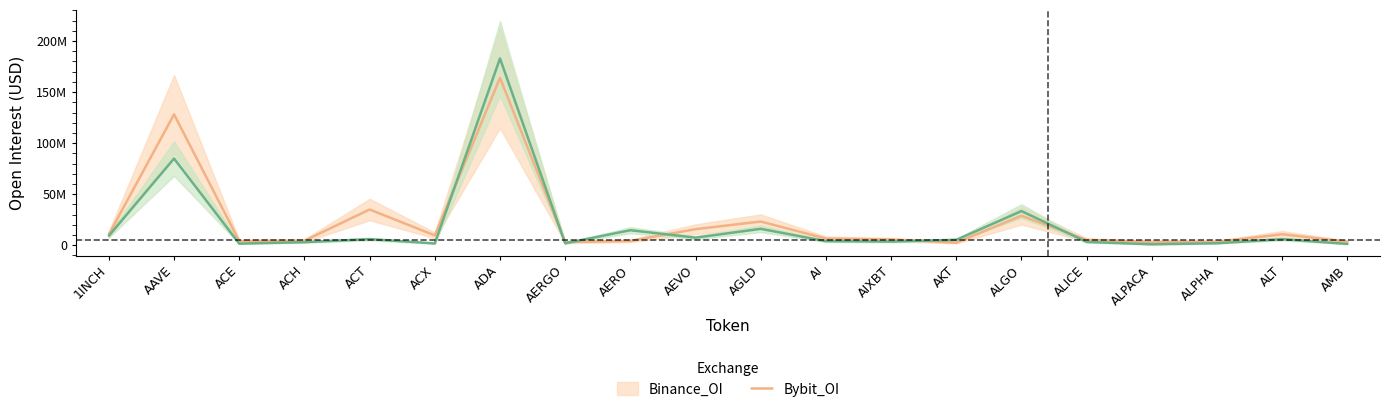

Between which two adjacent categories do Binance_OI and Bybit_OI first intersect?

ACX and ADA